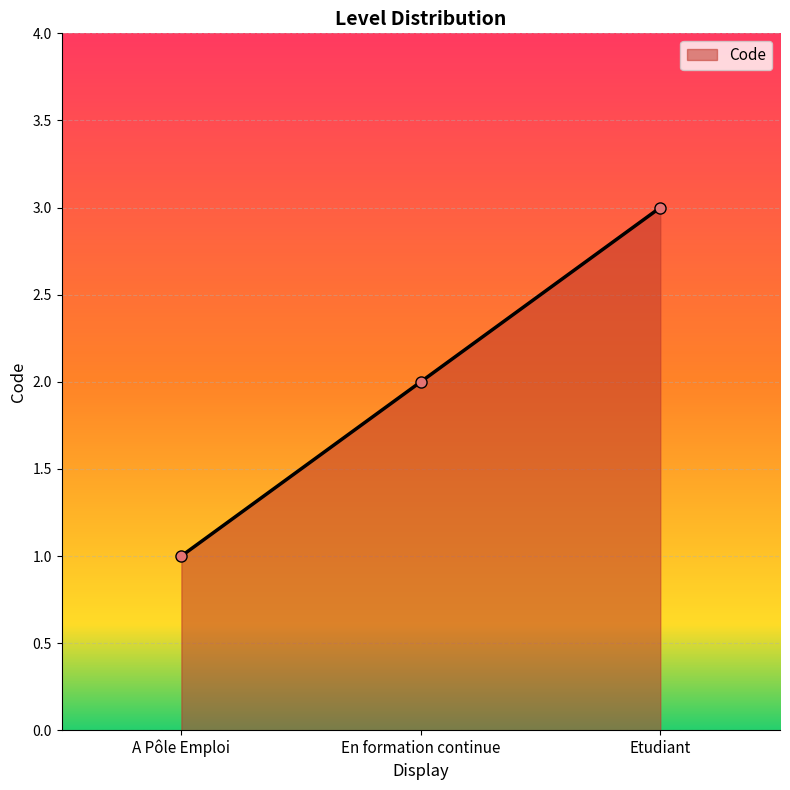

What is the difference between the second highest and minimum values?

1